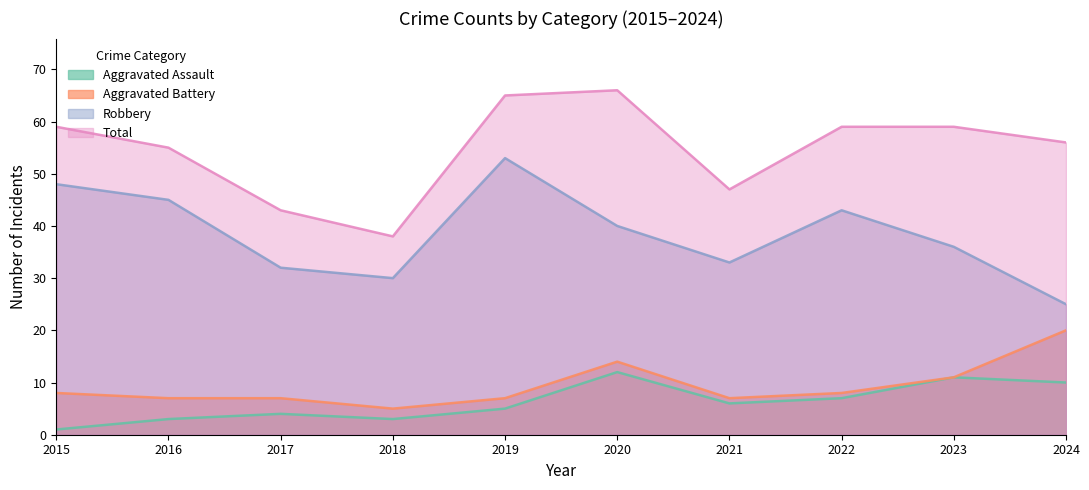

What is the sum of all Aggravated Battery values?

94